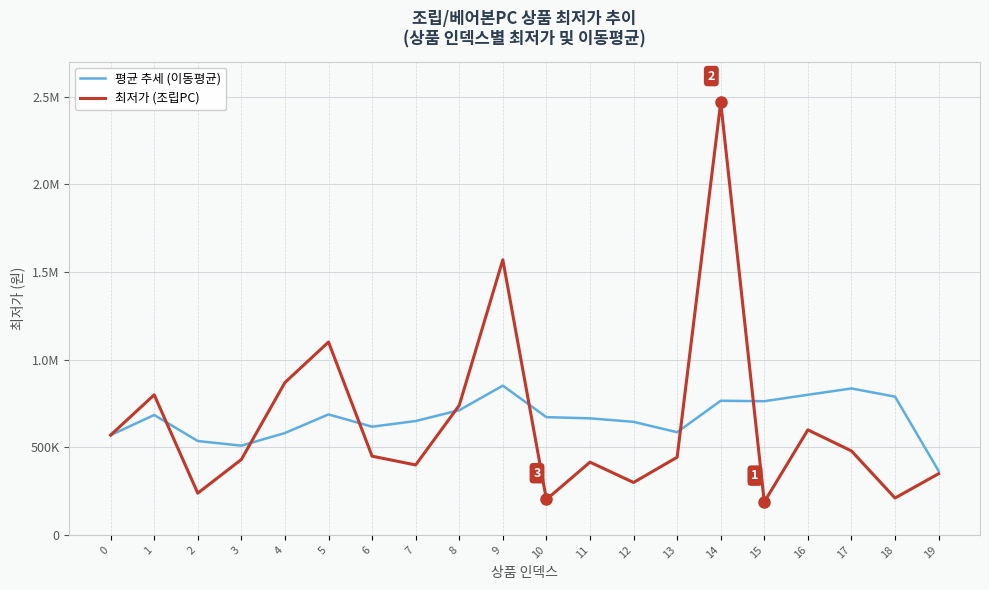

Is this an area chart (filled region under the line)?

No